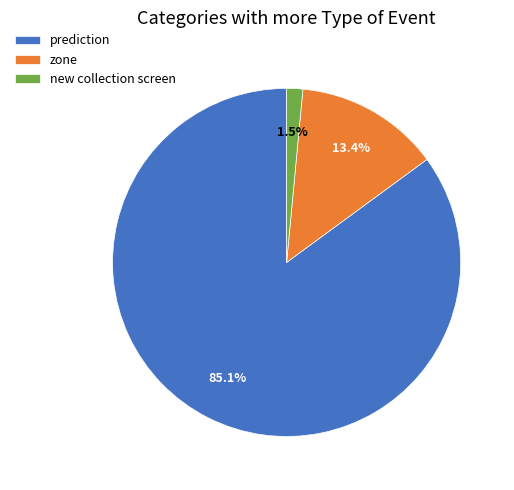

What percentage do new collection screen and zone together represent?

14.9%